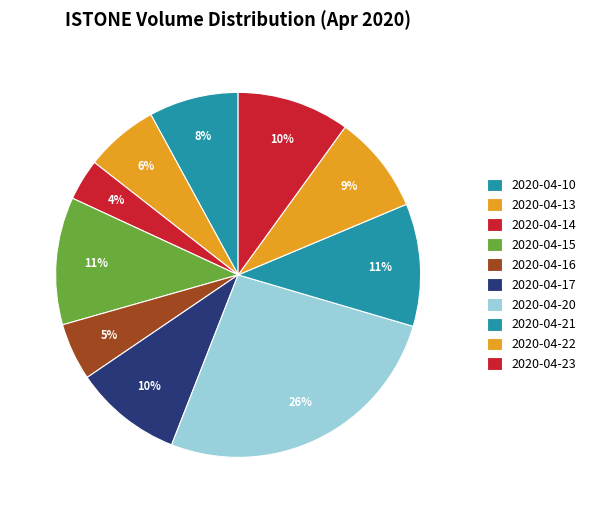

Which slice is the largest?

2020-04-20